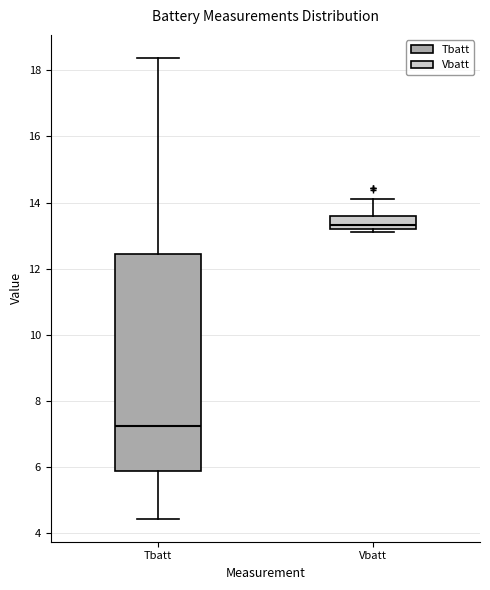

Where is the upper edge of the box for Tbatt on the y-axis? The values are not printed on the chart, so give them approximately, as read against the axis.

12.4